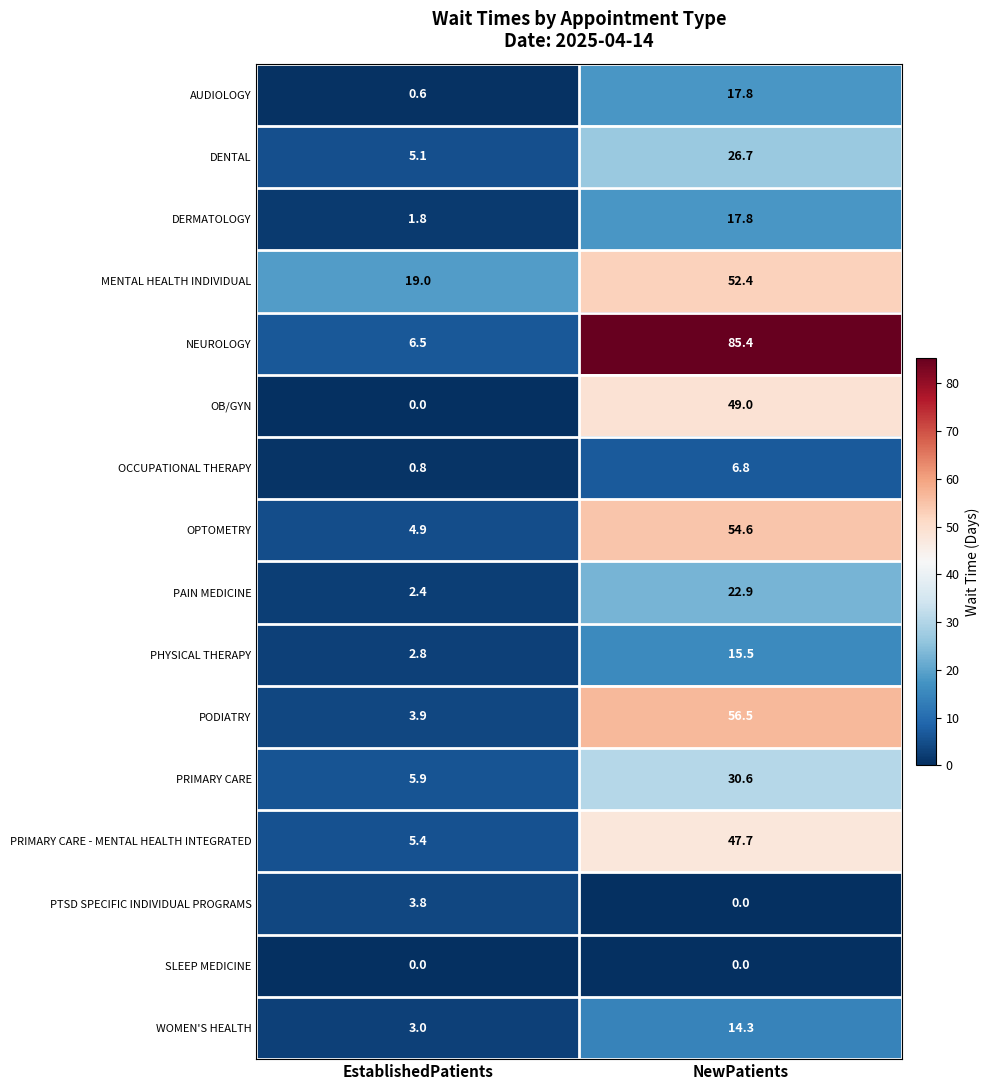

The WOMEN'S HEALTH series shows 3.0 at EstablishedPatients. True or false?

True